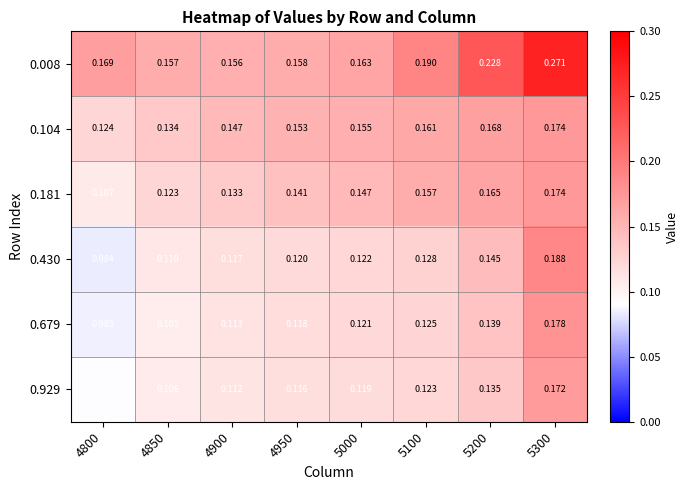

Which series changed the most between 4850 and 5300?

0.008